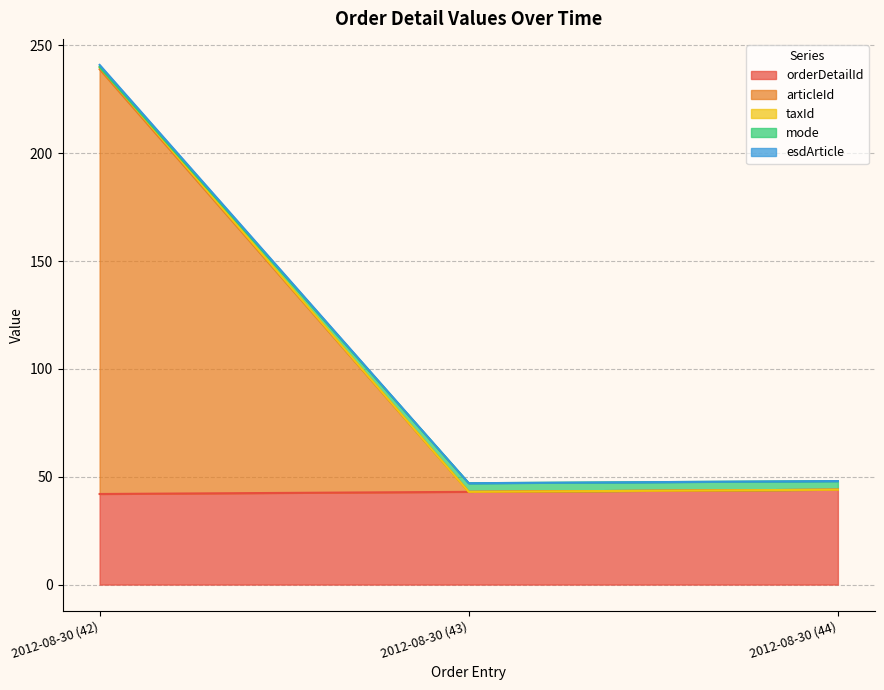

How many data points in esdArticle are less than 48?

1